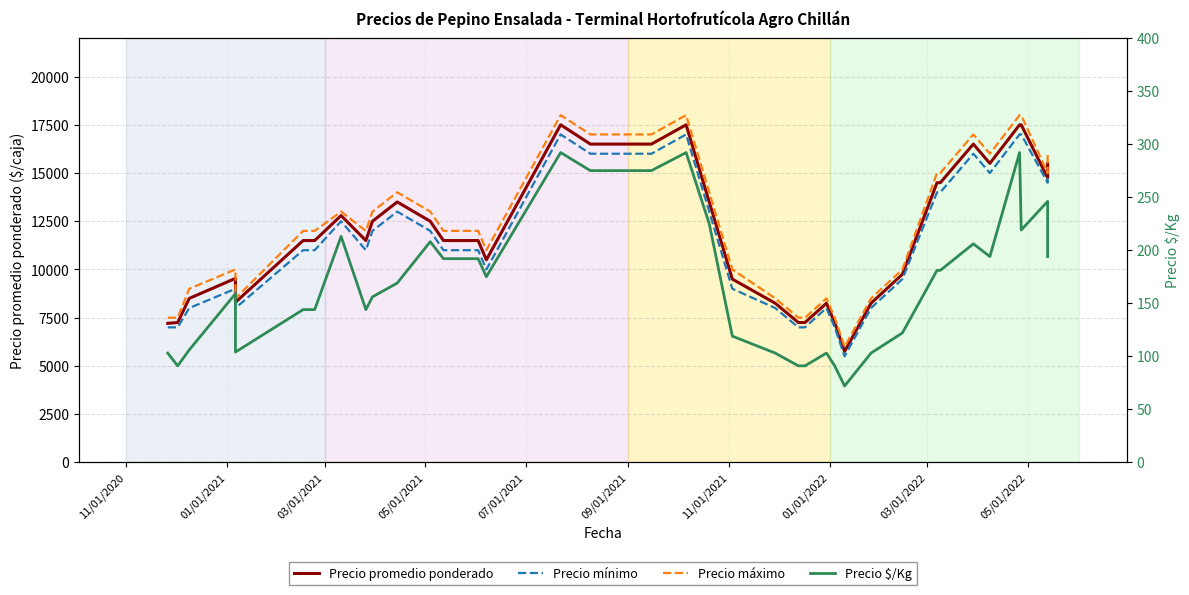

What is the average value of the Precio $/Kg series?

177